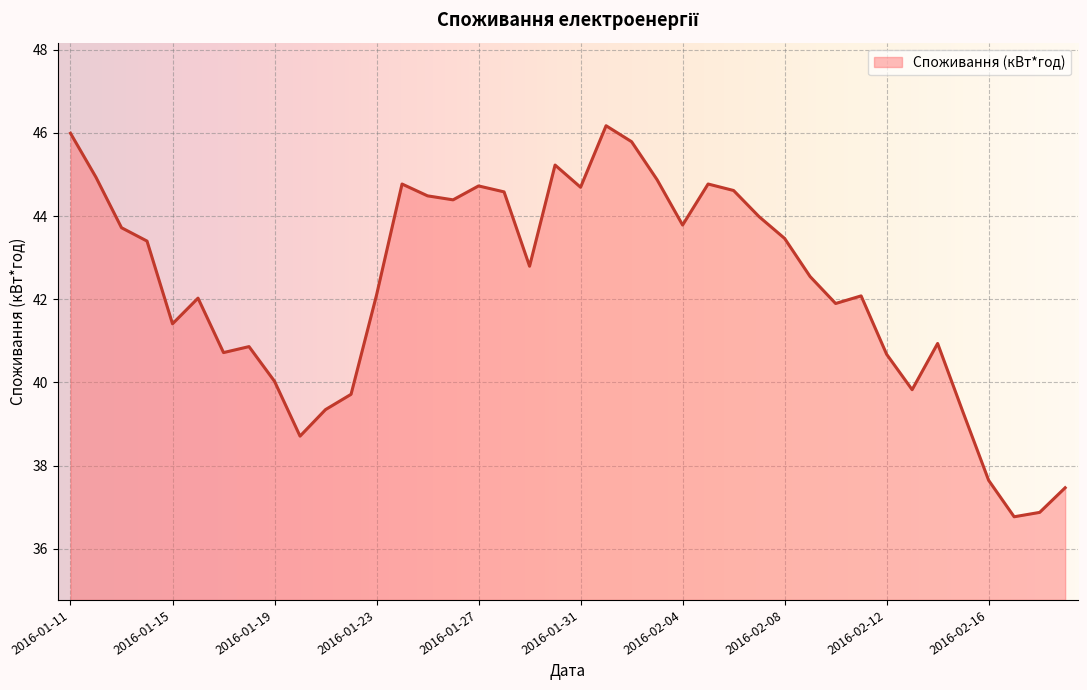

How many lines are shown in the chart?

1